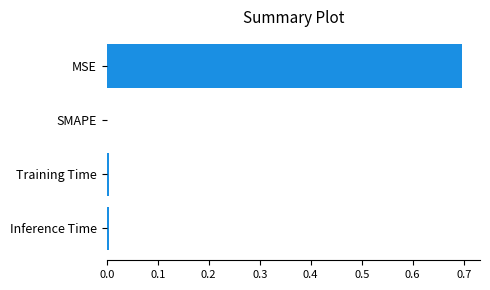

Are the bars horizontal?

Yes